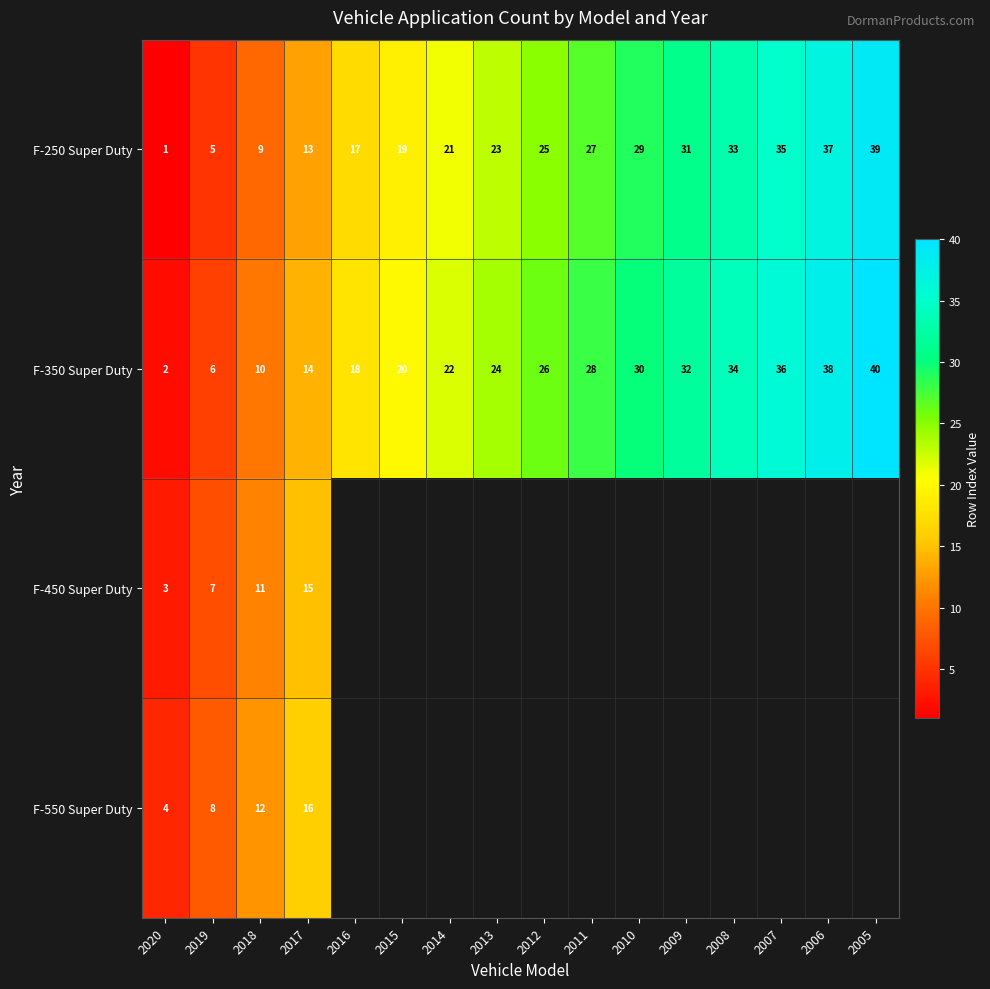

Is the value of F-350 Super Duty at 2017 greater than the value of F-250 Super Duty at 2008?

No